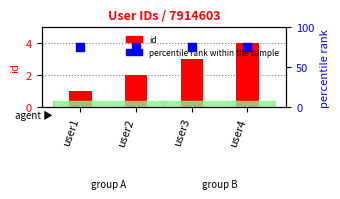

Which series has the largest Y range (max minus min)?

id